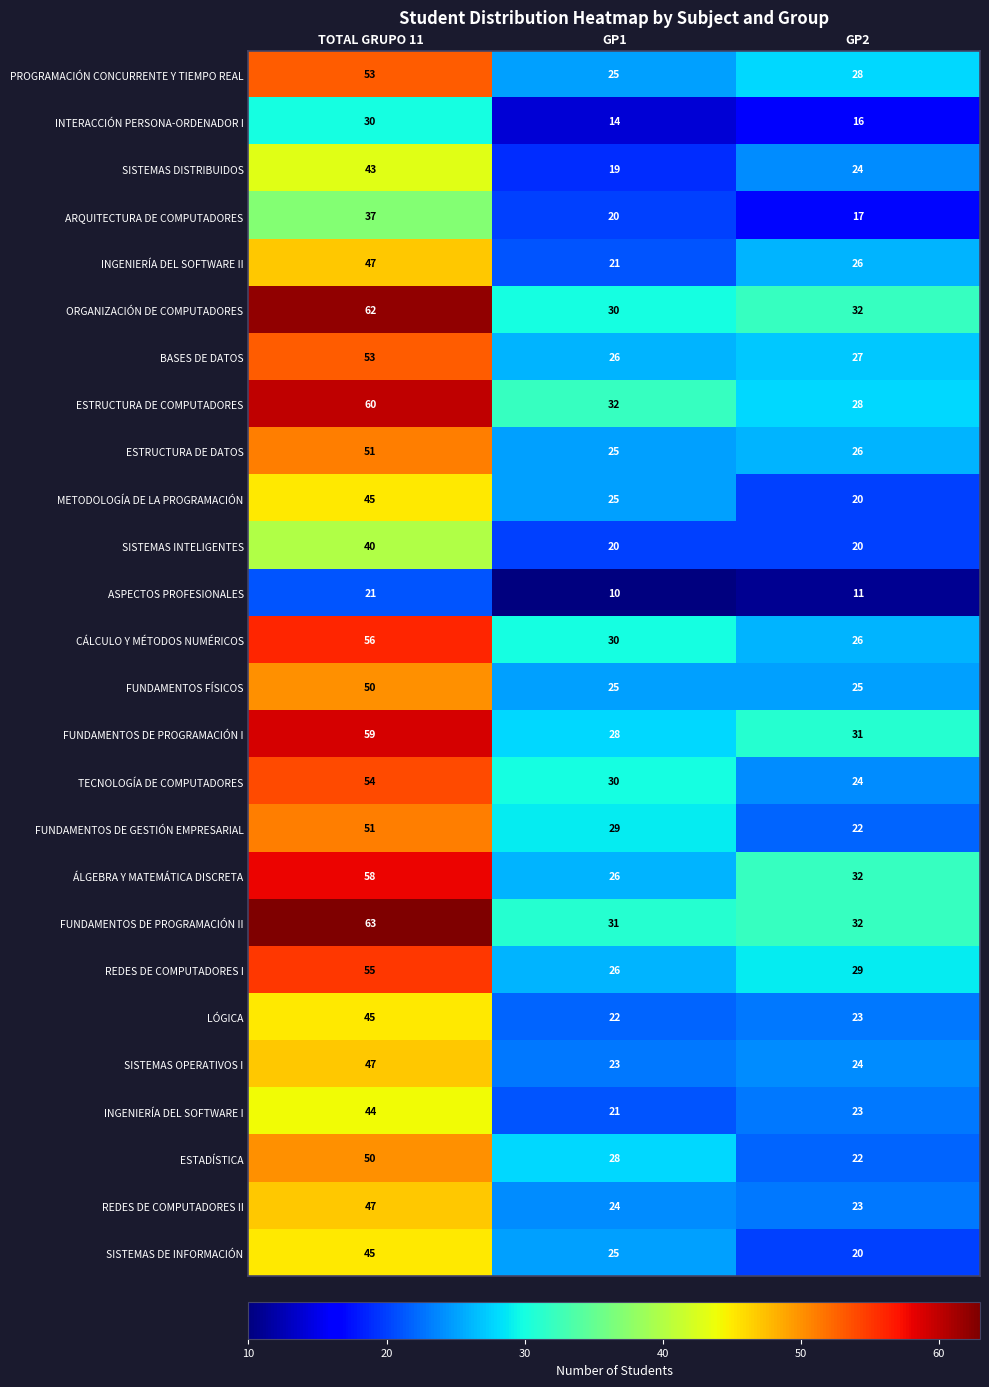

The FUNDAMENTOS DE PROGRAMACIÓN I series shows 34 at TOTAL GRUPO 11. True or false?

False